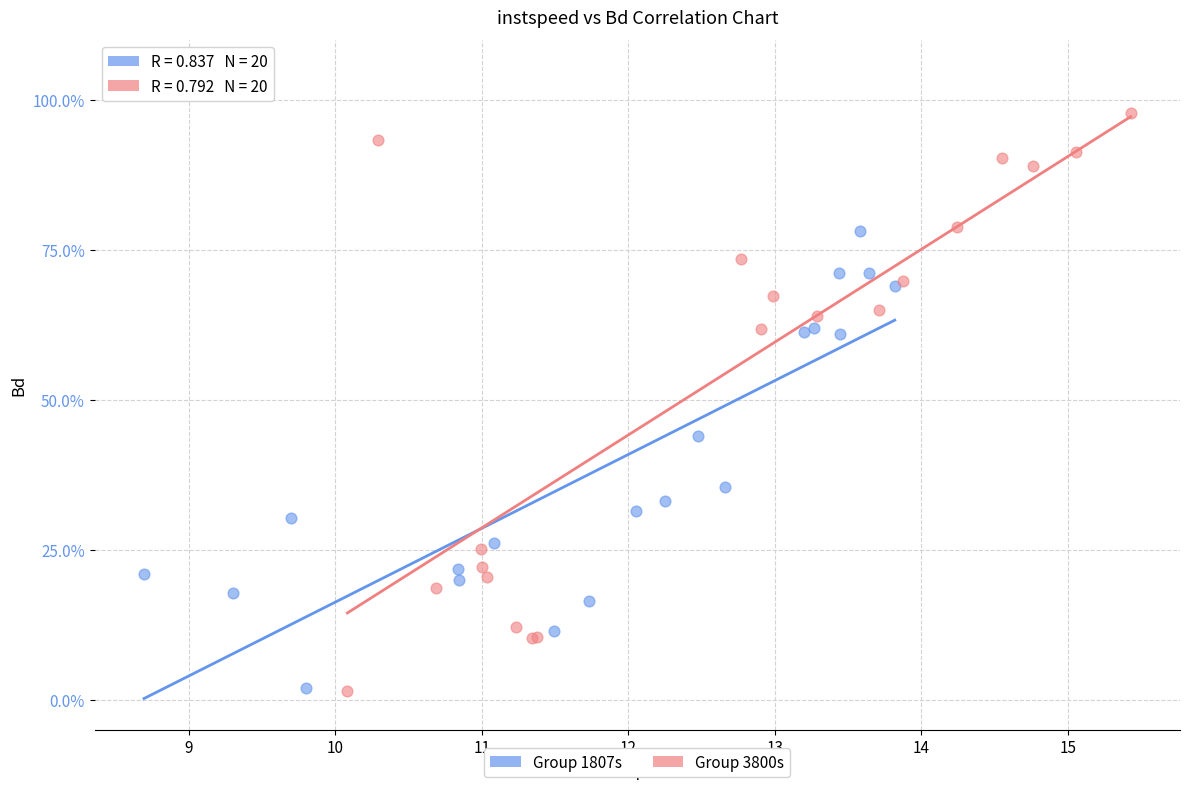

Which series has the widest spread of Y values?

Group 3800s